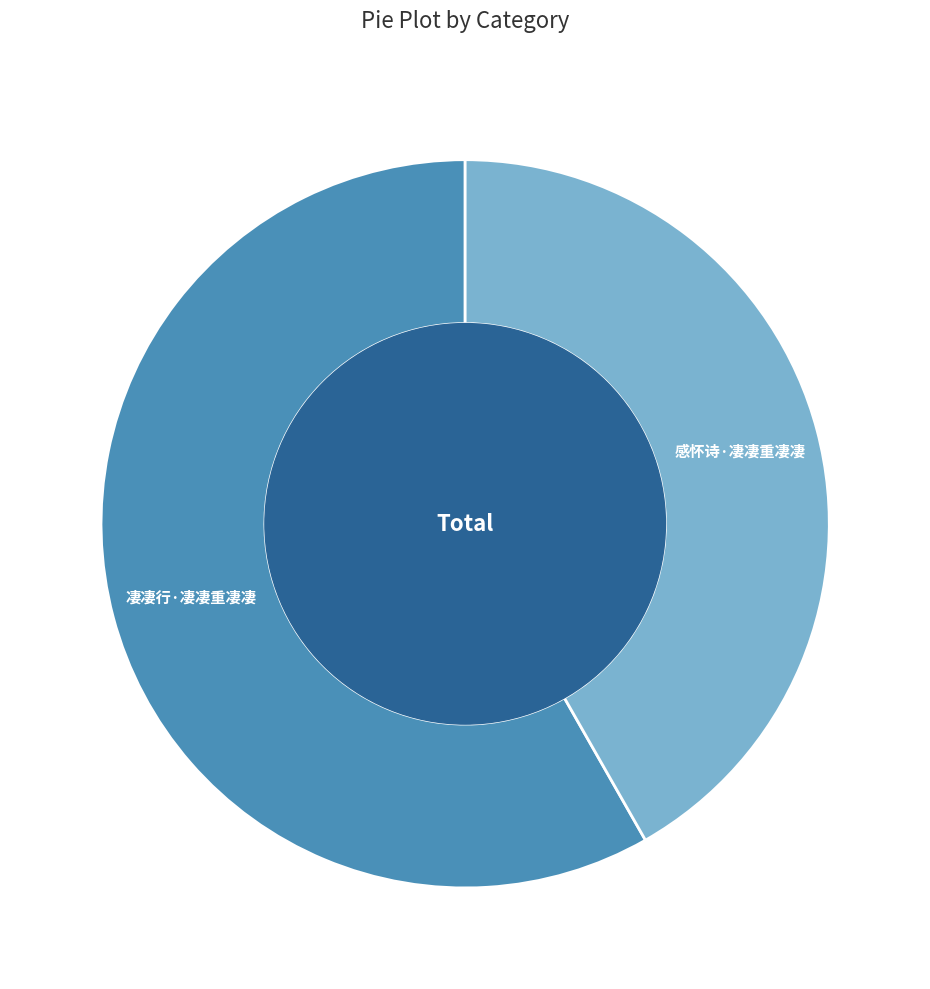

Which slice is the largest?

凄凄行·凄凄重凄凄